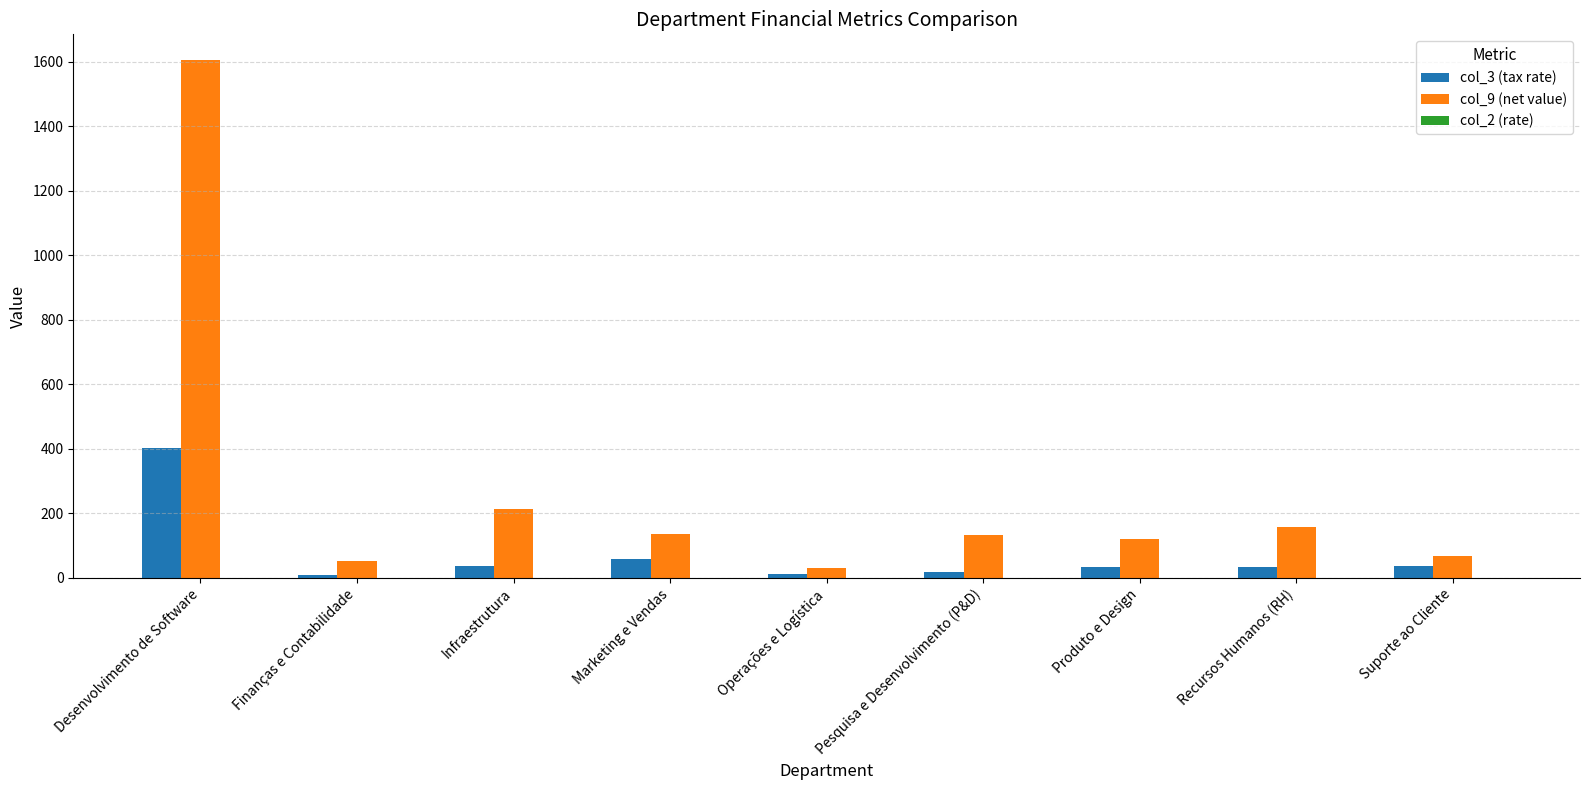

Which series has the widest spread of values?

col_9 (net value)